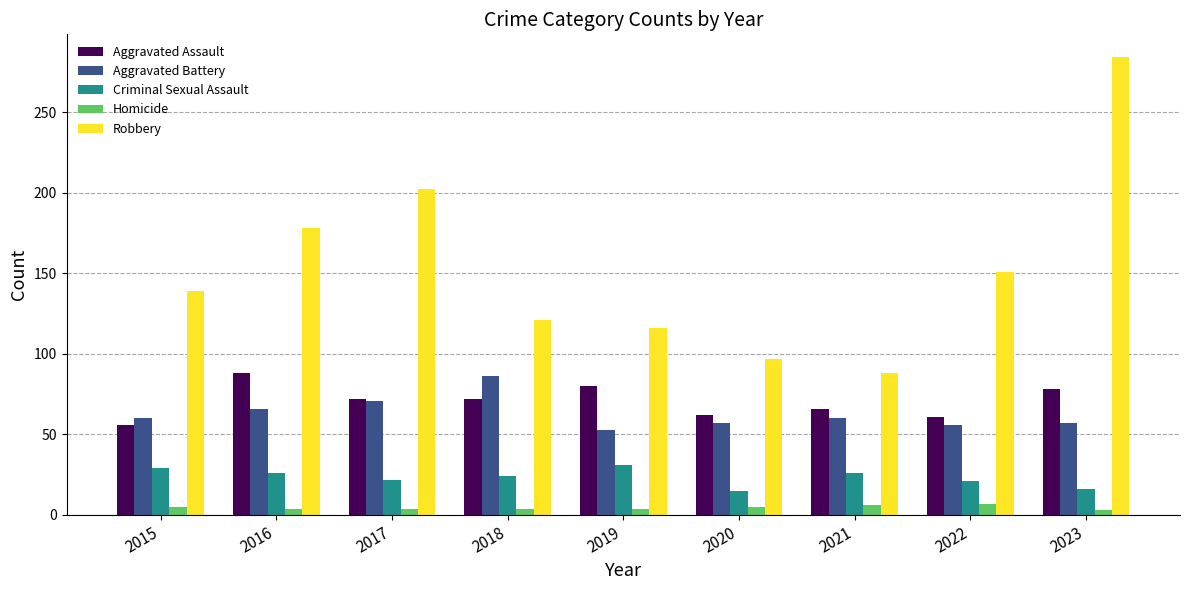

Which series has the largest range (max minus min)?

Robbery